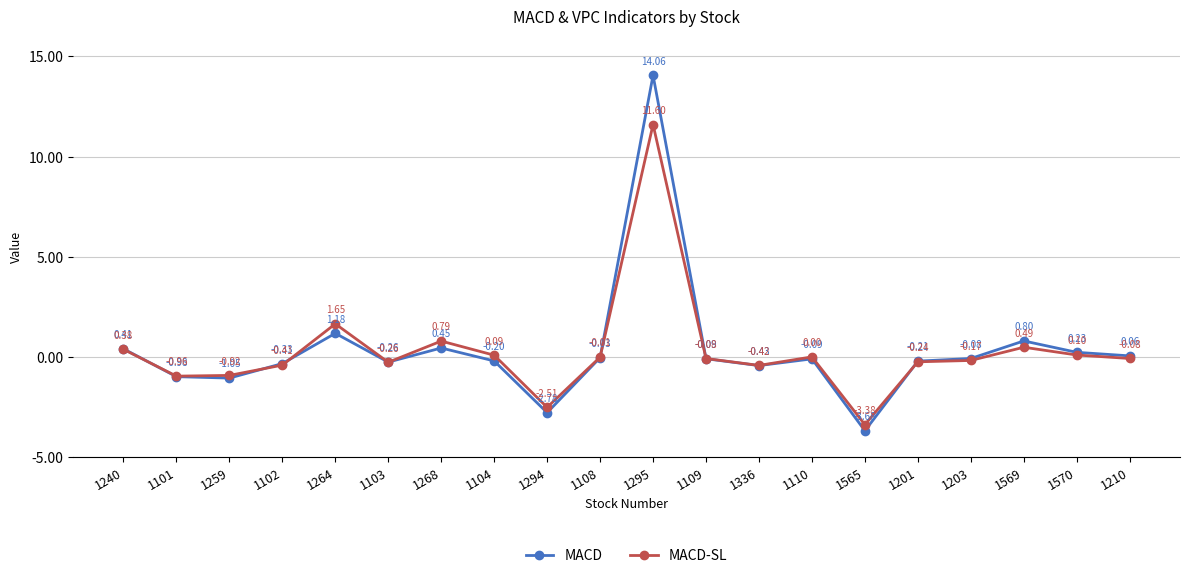

How many data points in MACD are less than 0?

13